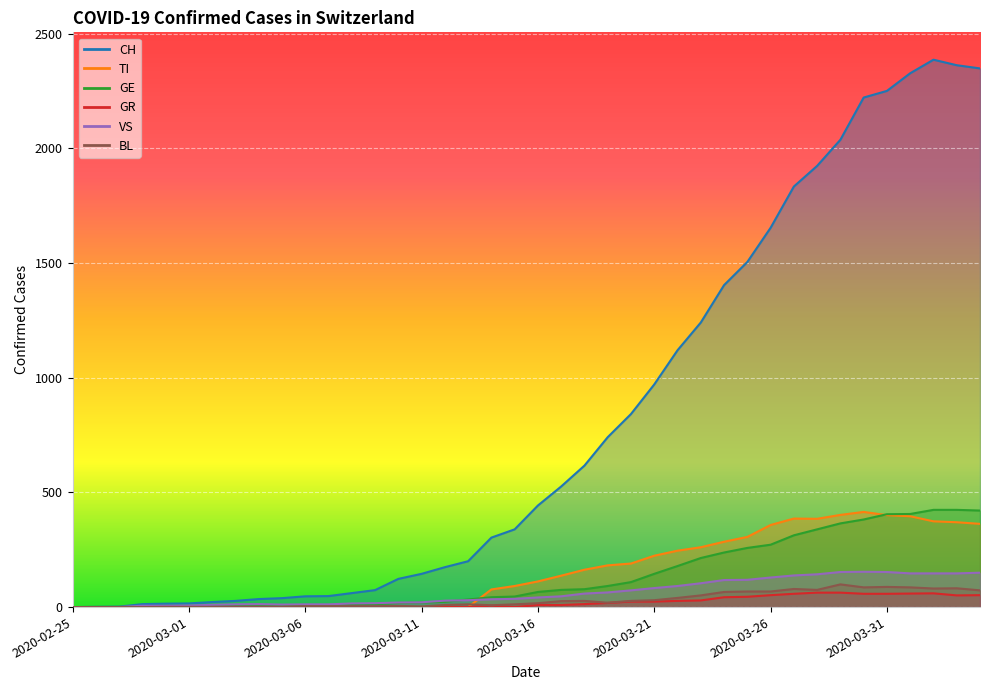

What is the greatest value displayed?

2387